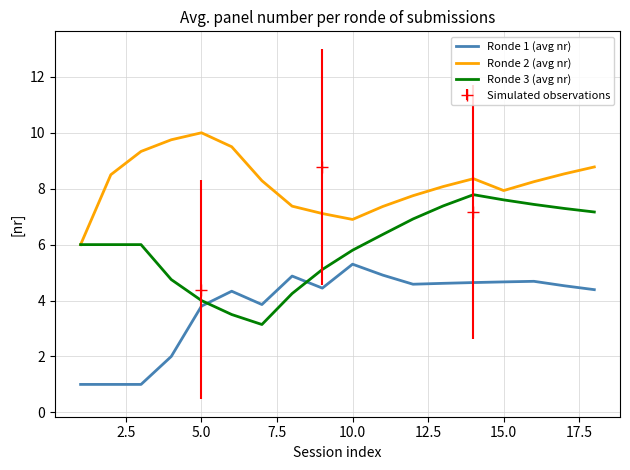

How many data points does each series have?

18